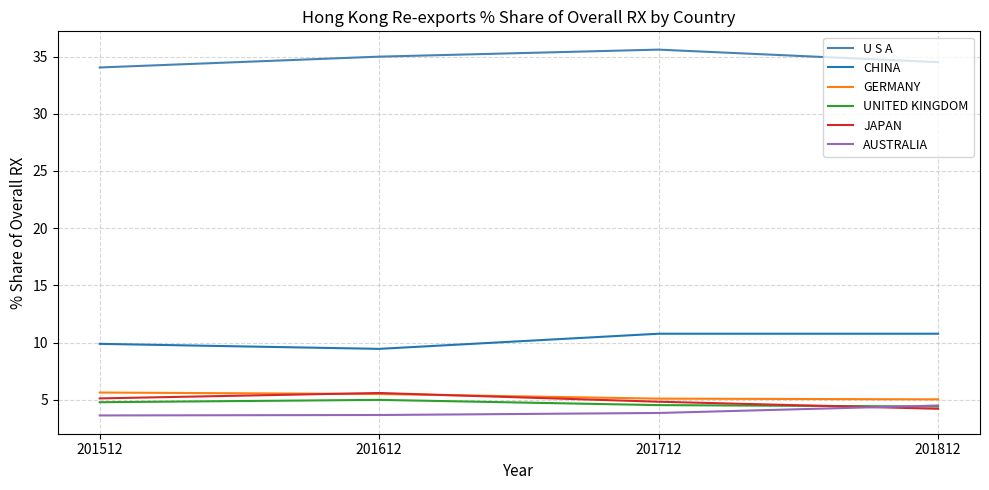

How many distinct data groups are displayed?

6